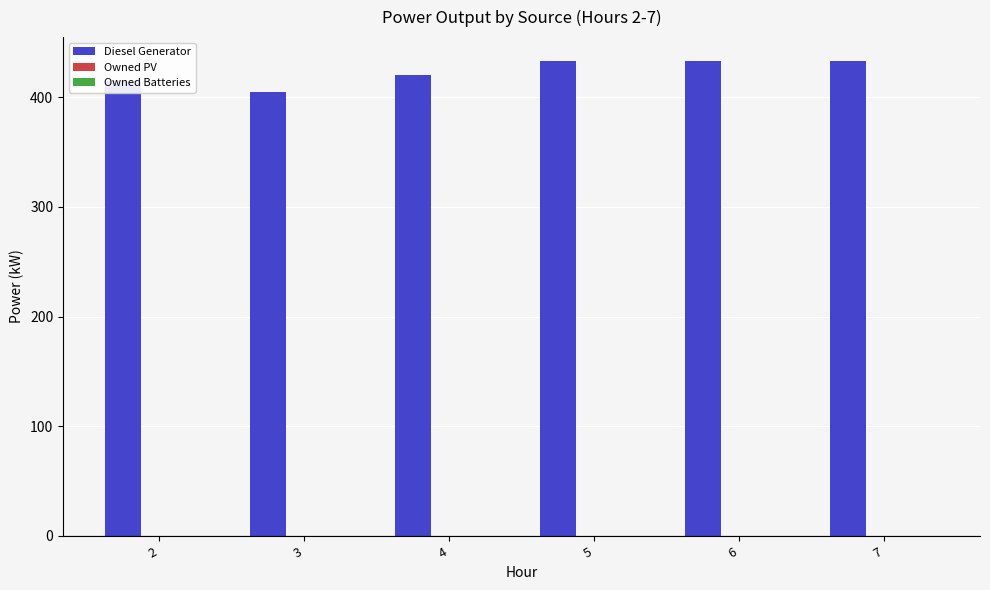

What is the average value?

423